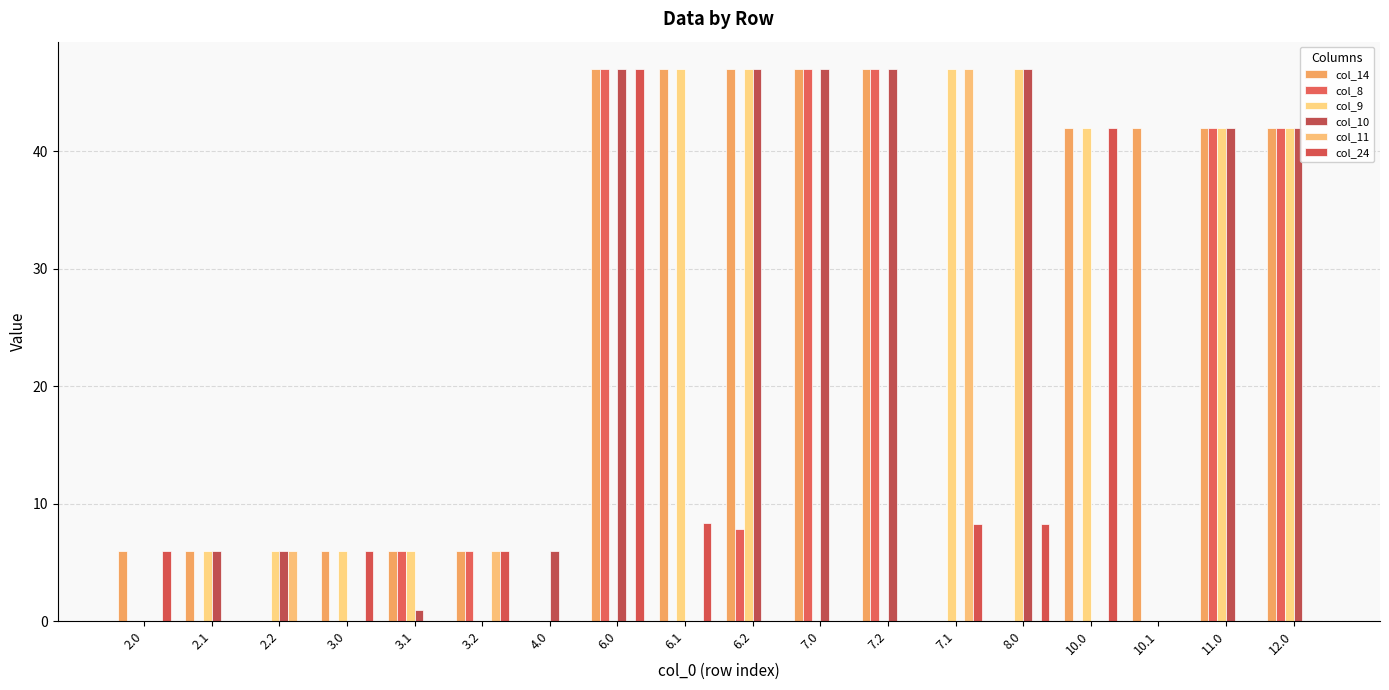

What is the spread (max minus min) of values at 2.0?

6.0